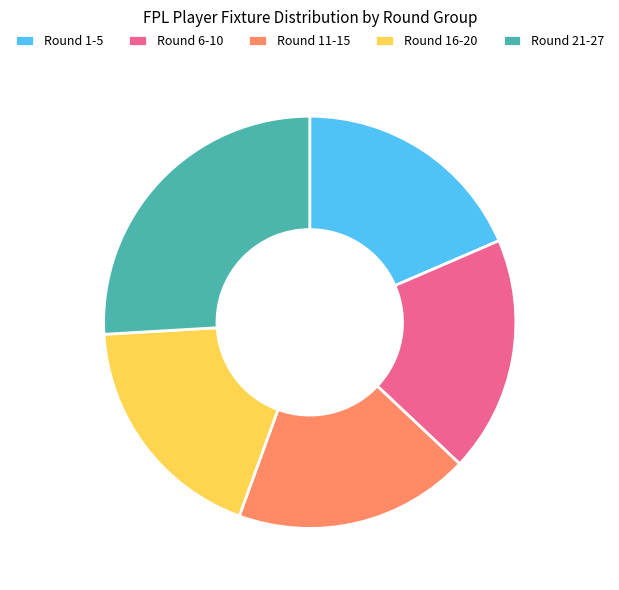

Between Round 21-27 and Round 11-15, which is larger?

Round 21-27